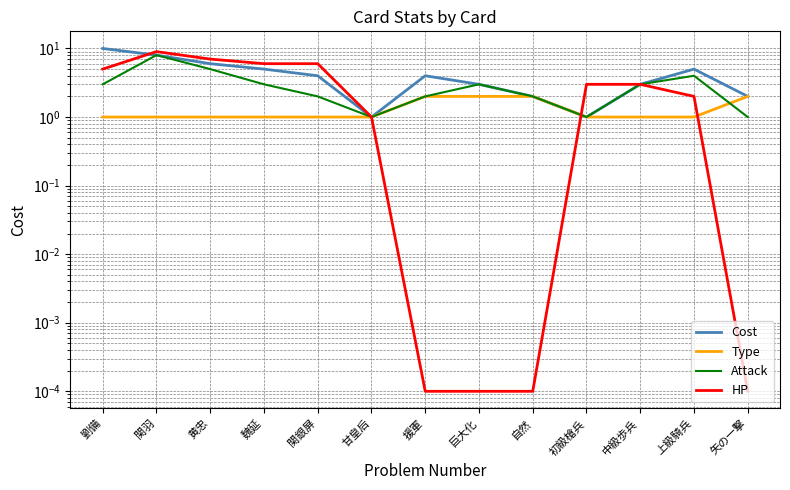

What is the maximum value shown in the chart?

10.0